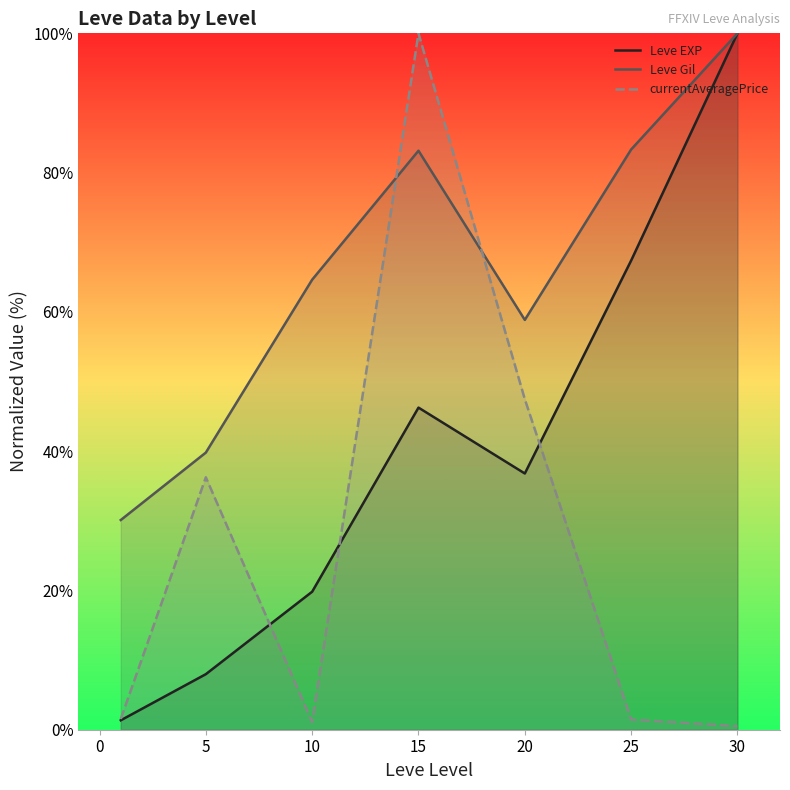

Where is currentAveragePrice nearest to the value 50?

20